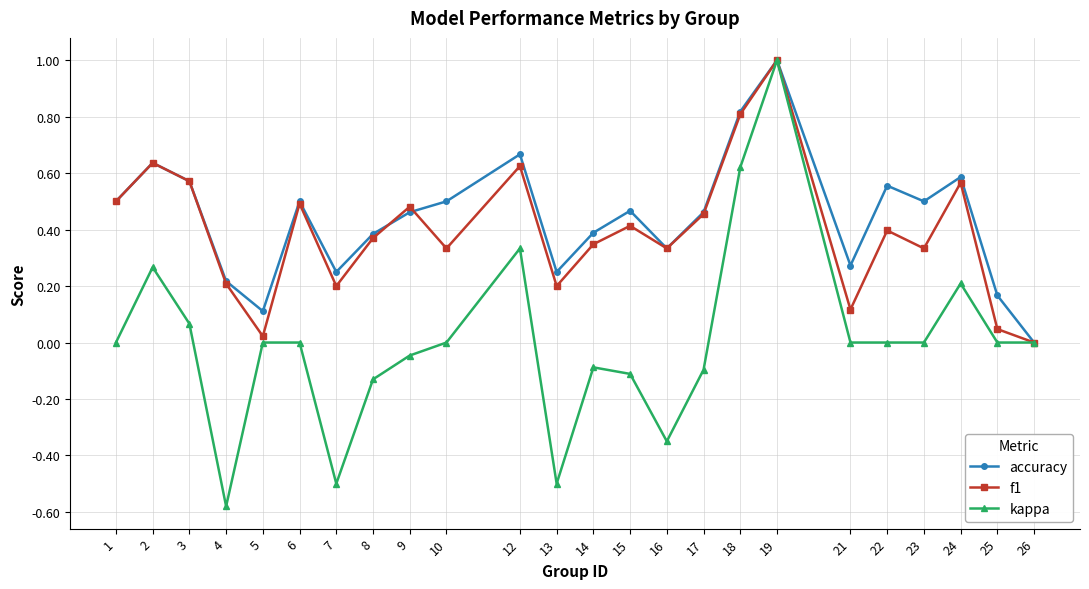

True or false: kappa has a value of 1.1 at 26.

False